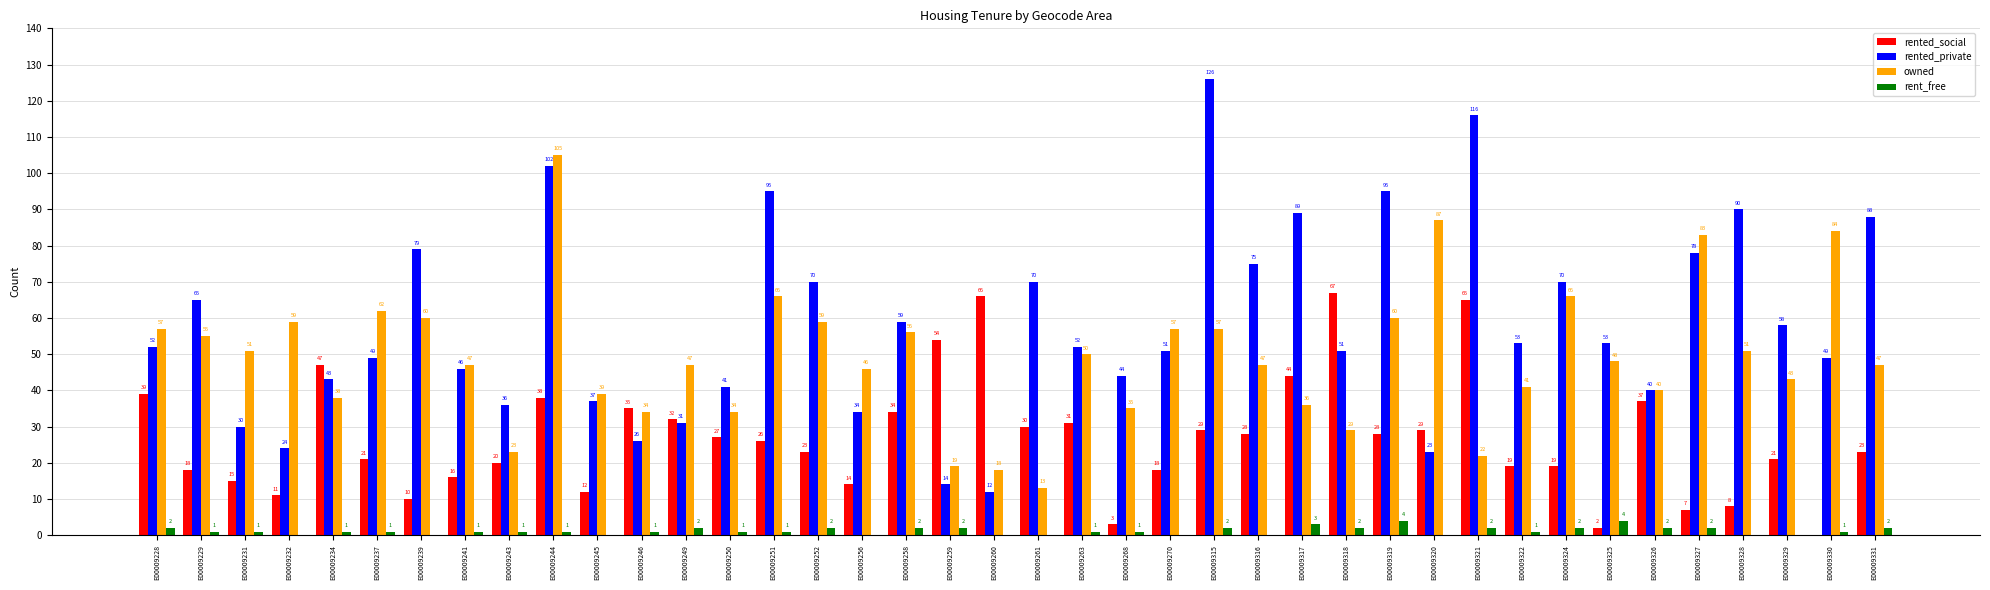

How many groups of bars are there?

40